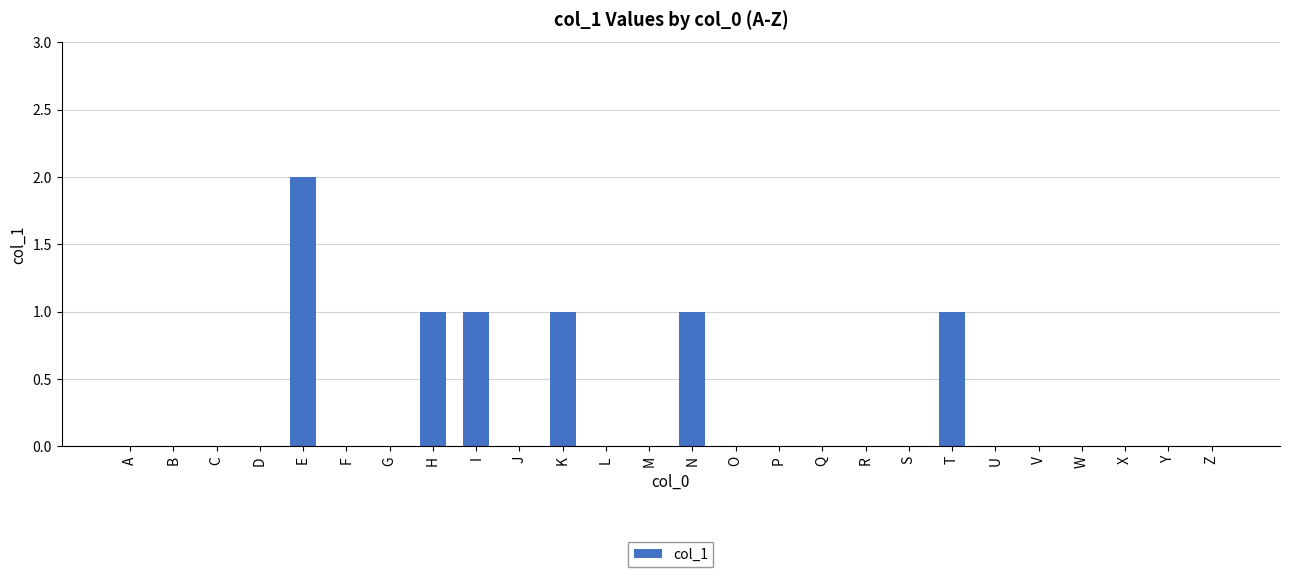

Which label corresponds to the largest value in the chart?

E